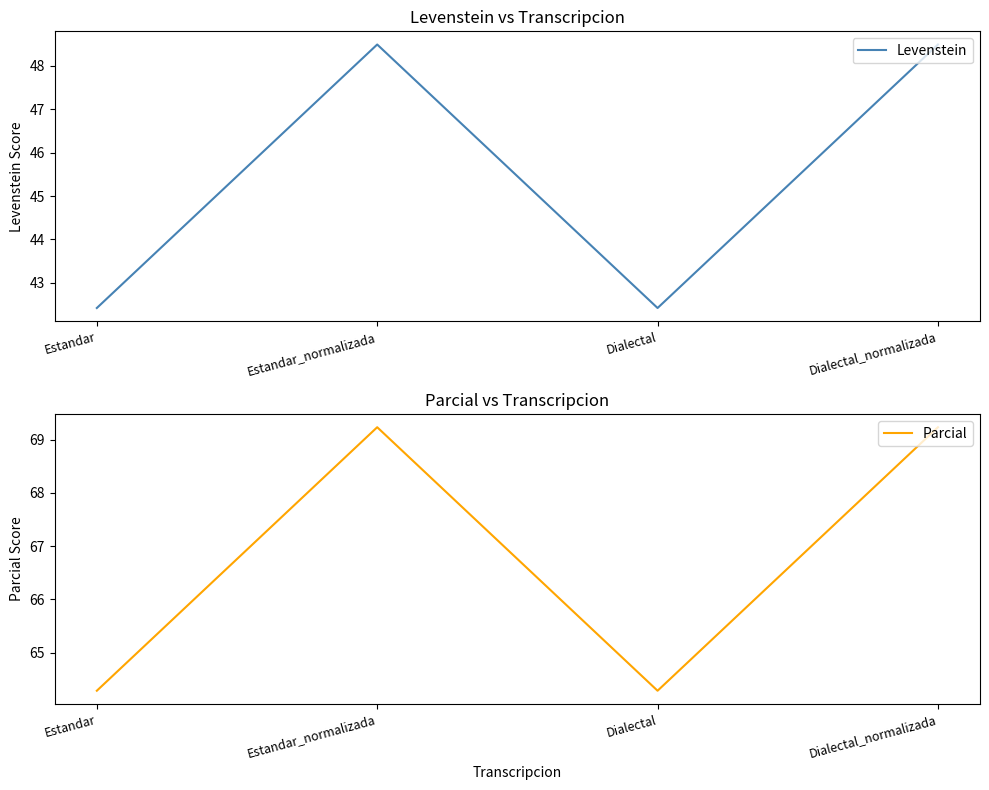

List the series in order of their peak value, lowest first.

Levenstein, Parcial